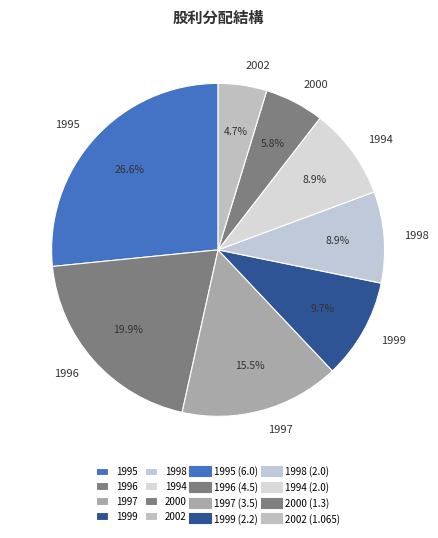

Does any single category account for the majority?

No